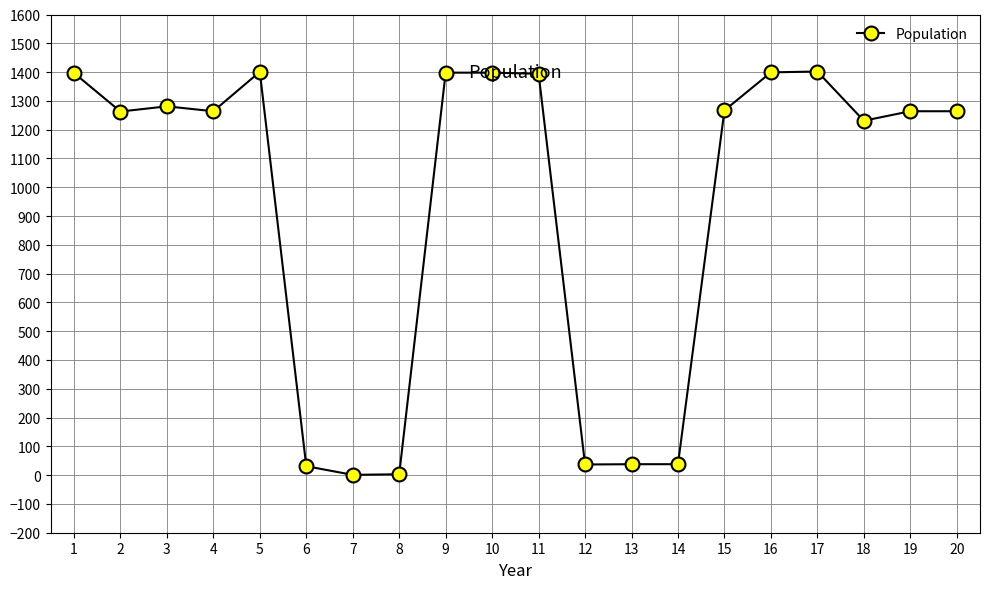

The chart shows a value of 363 at 16. True or false?

False